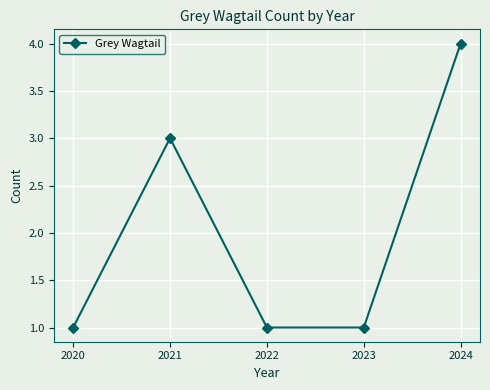

How many lines are shown in the chart?

1